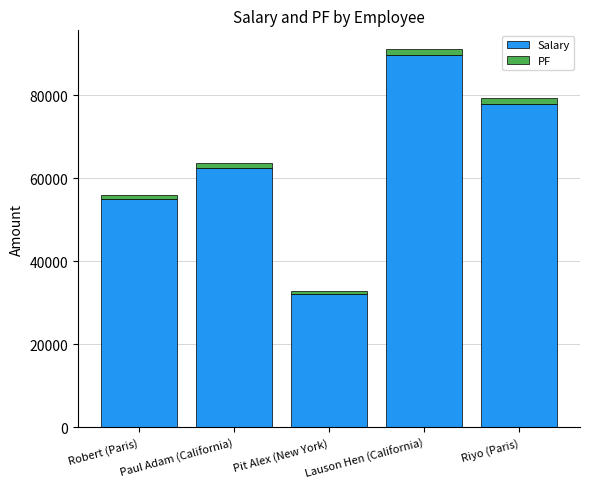

How many bars are there in total?

5